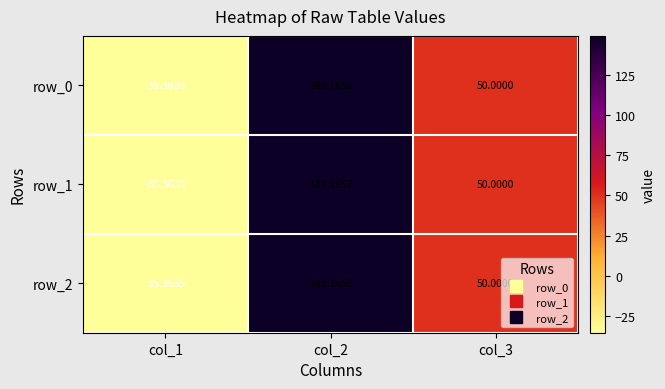

Reading left to right, what are all the values shown in this chart?

row_0: -35.4	149.2	50.0
row_1: -35.4	149.2	50.0
row_2: -35.4	149.2	50.0